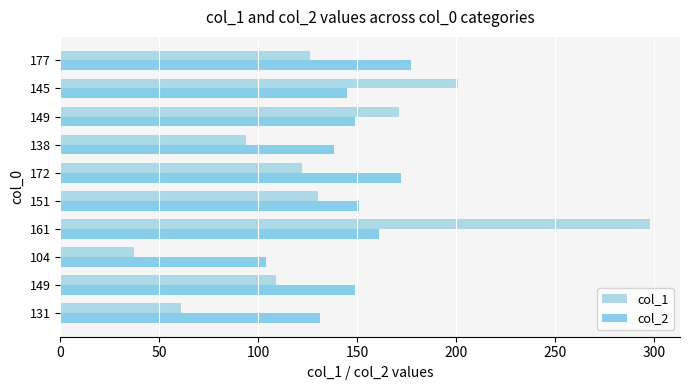

Count the number of data series in this chart.

2